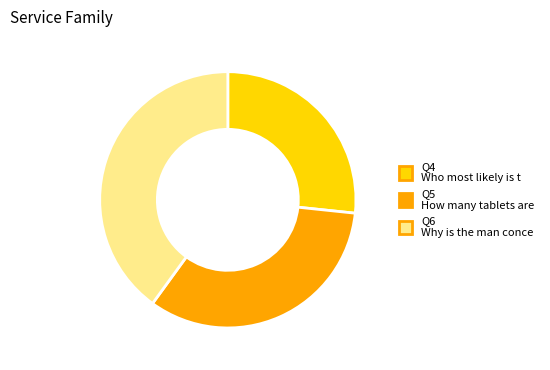

Is there any slice that represents more than half of the pie?

No